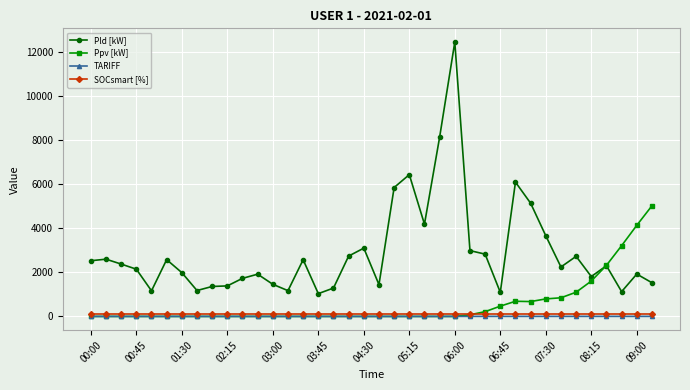

Which series has the widest spread of values?

Pld [kW]